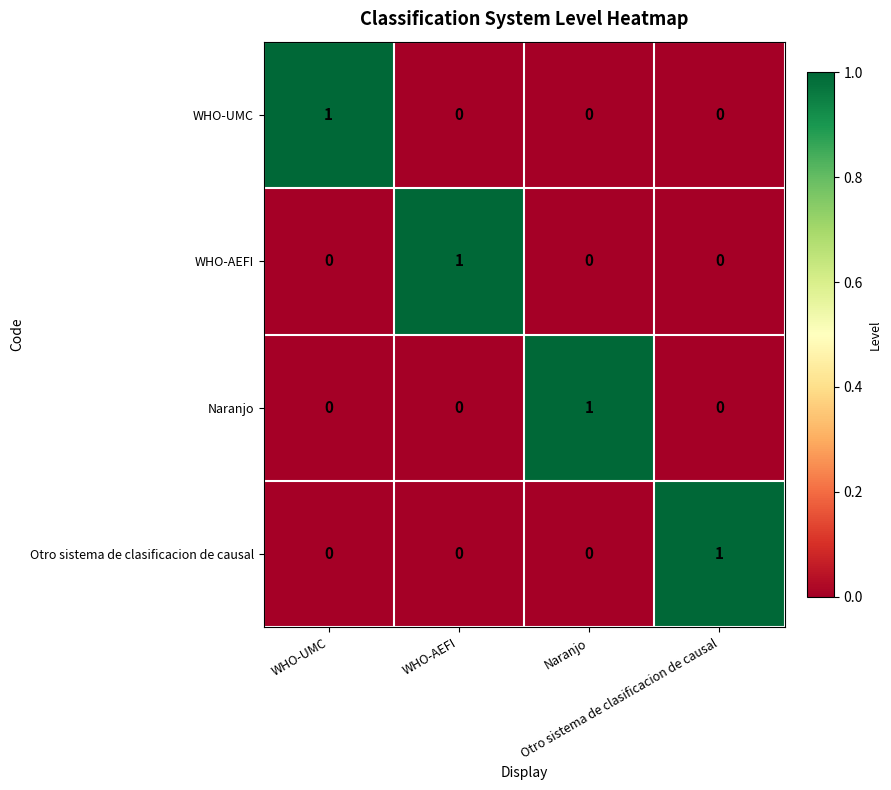

At how many categories does at least one series exceed 0?

4